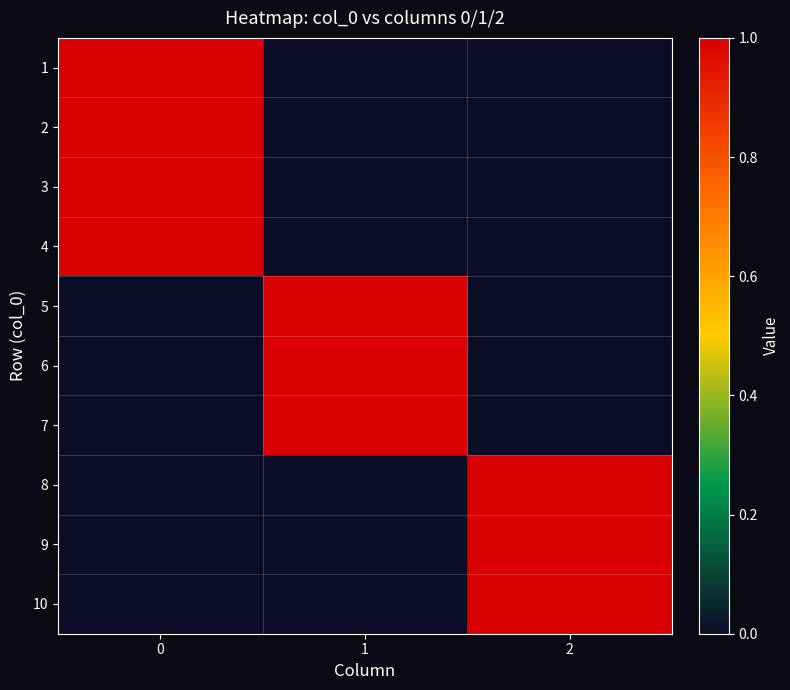

What is the total value across all series at 0?

4